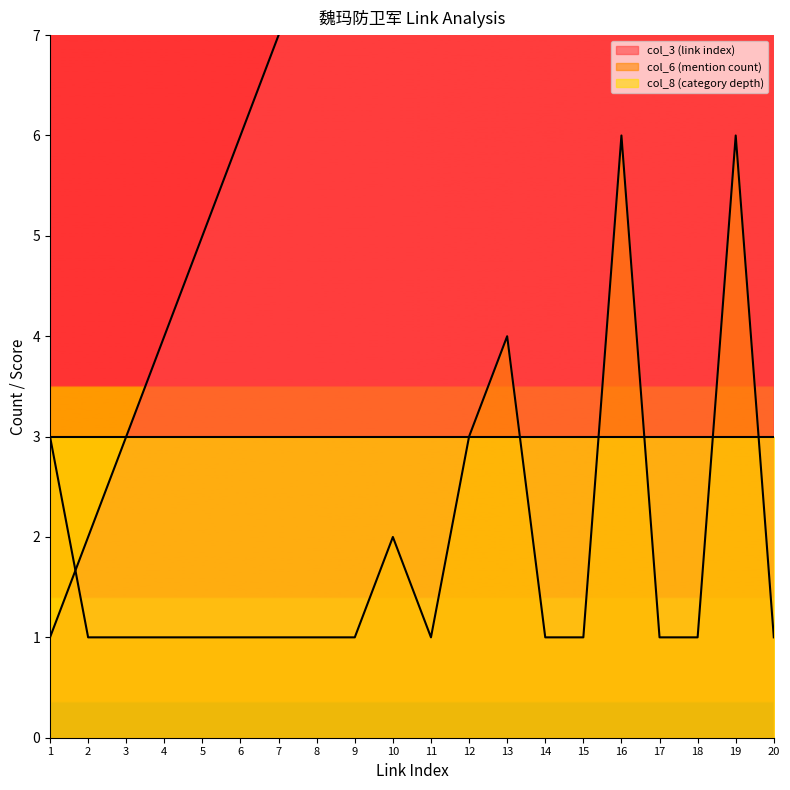

What is the total value across all series at 8?

9